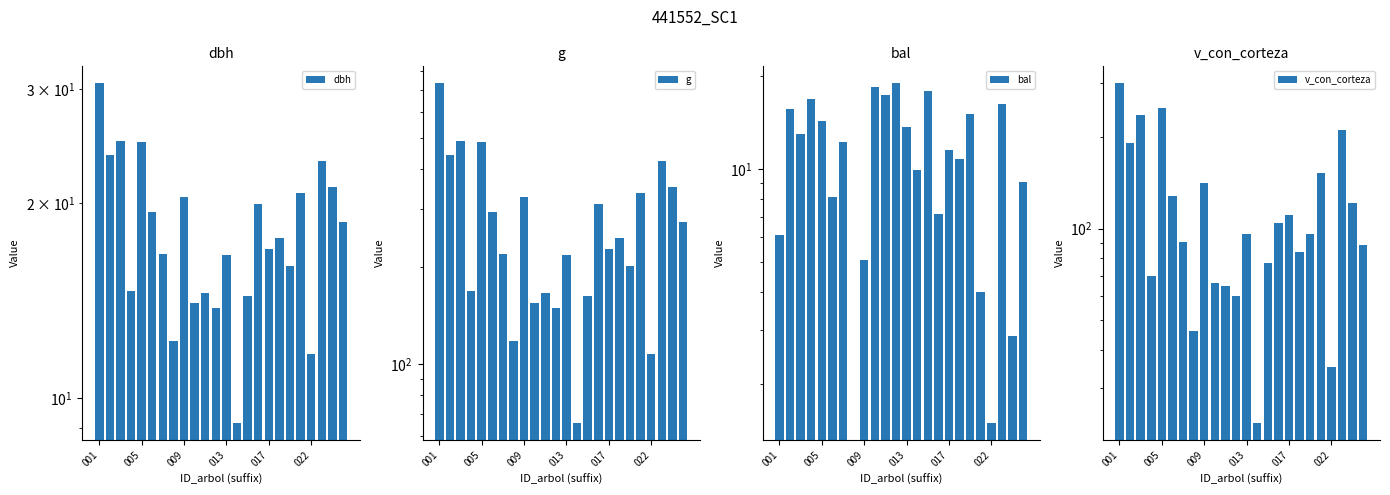

What are all the series names shown in the legend?

dbh, g, bal, v_con_corteza